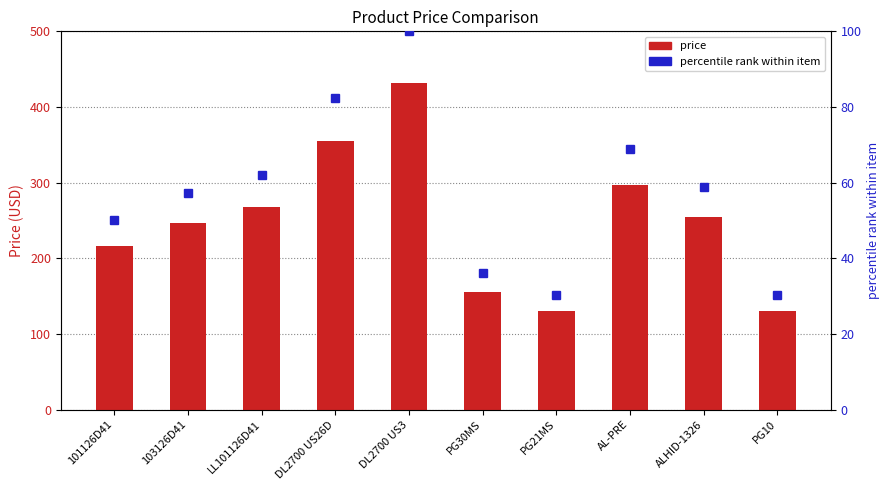

What is the difference between the percentile rank within item values at 101126D41 and PG30MS?

14.0